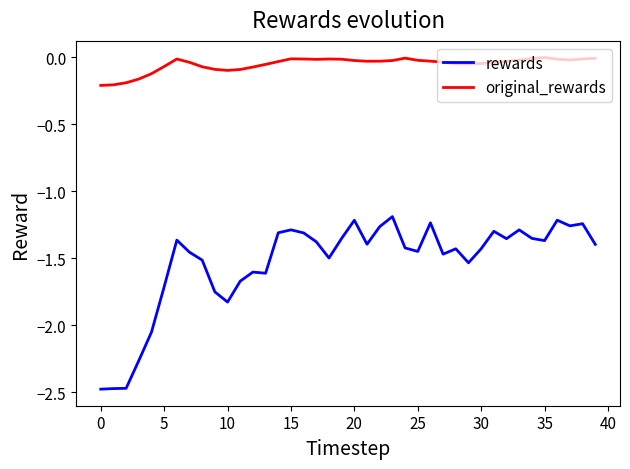

List the series in order of their overall mean, highest first.

original_rewards, rewards